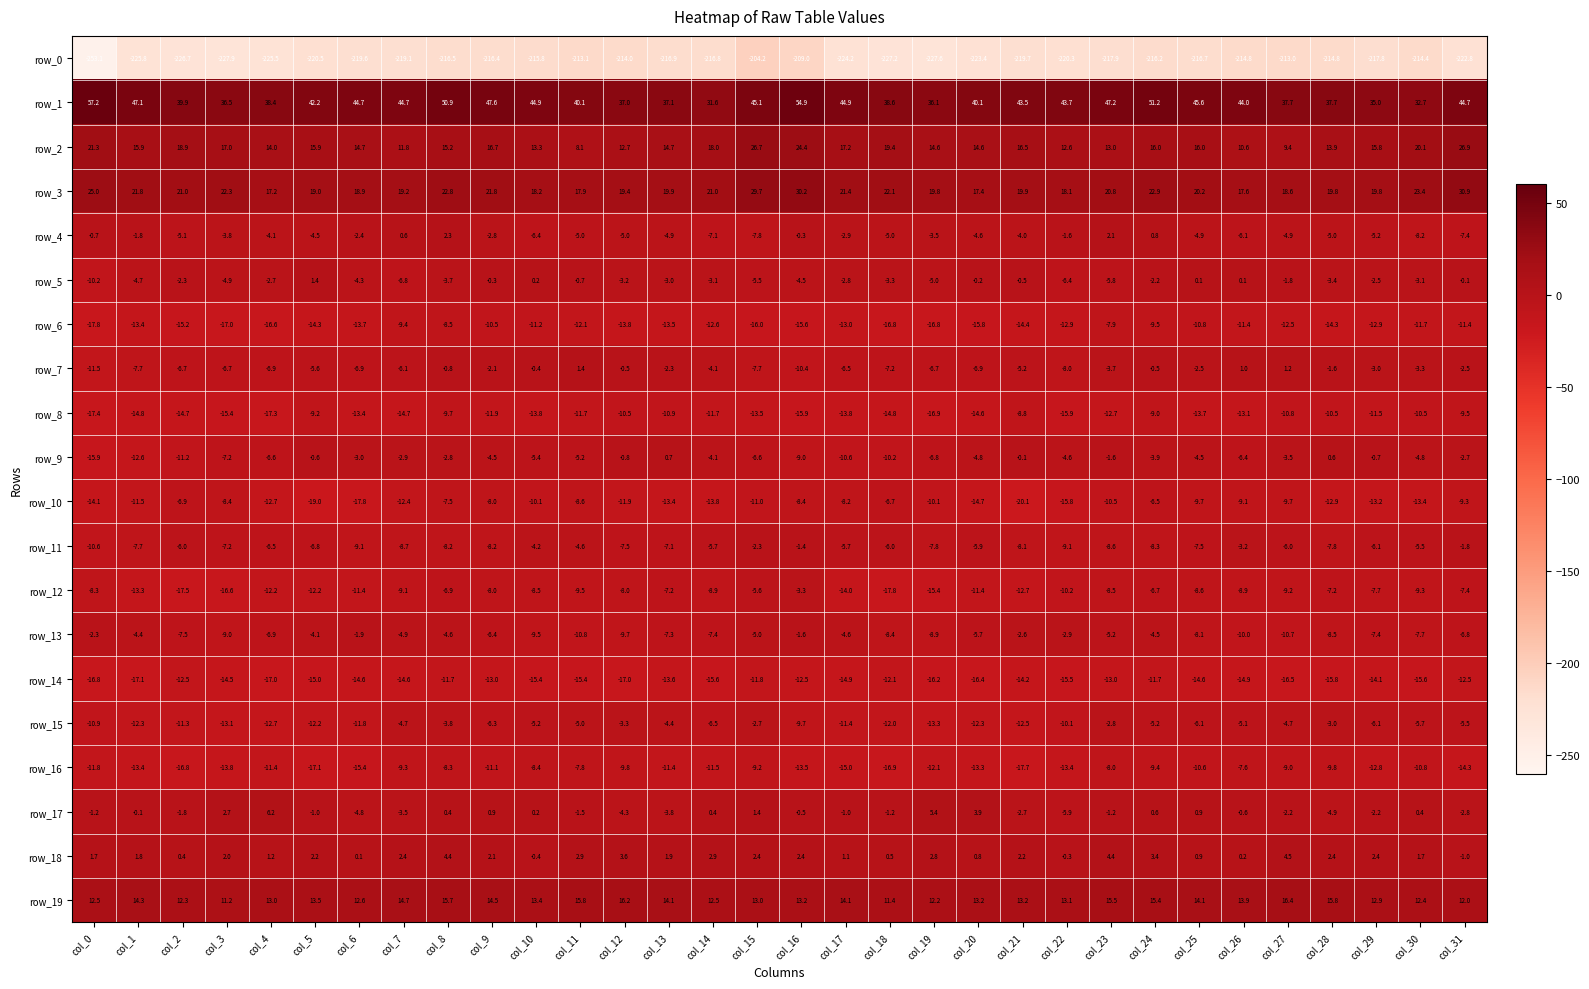

True or false: row_12 has a value of -6.4 at col_6.

False